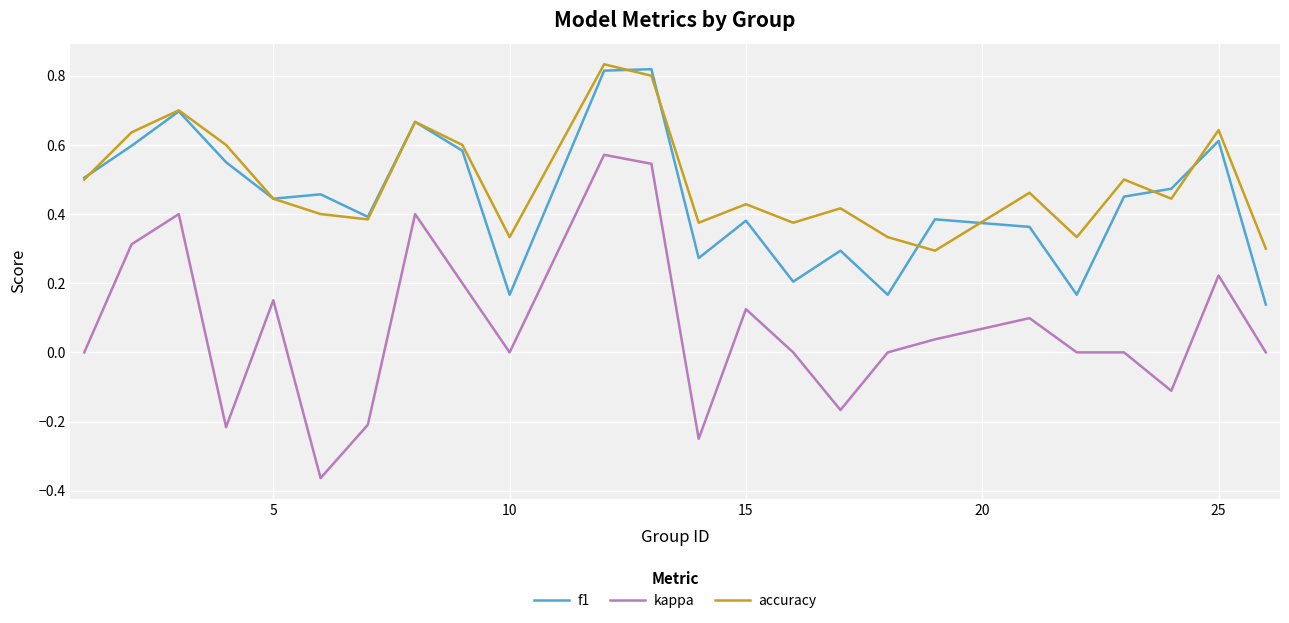

At how many categories does at least one series exceed 0?

24